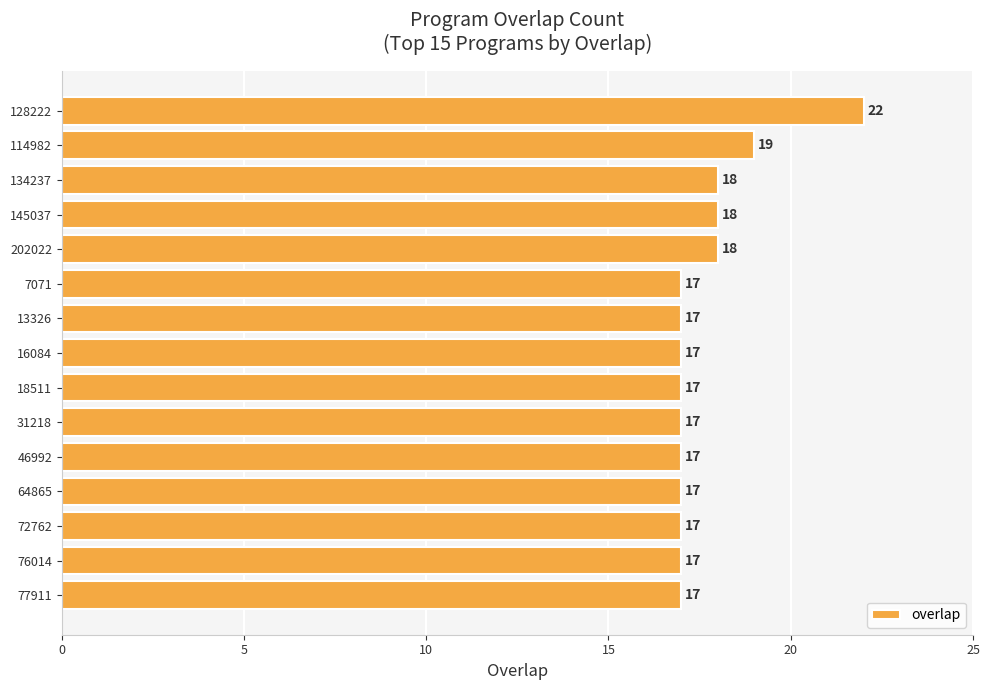

Count the values in the range 17 to 18.

13